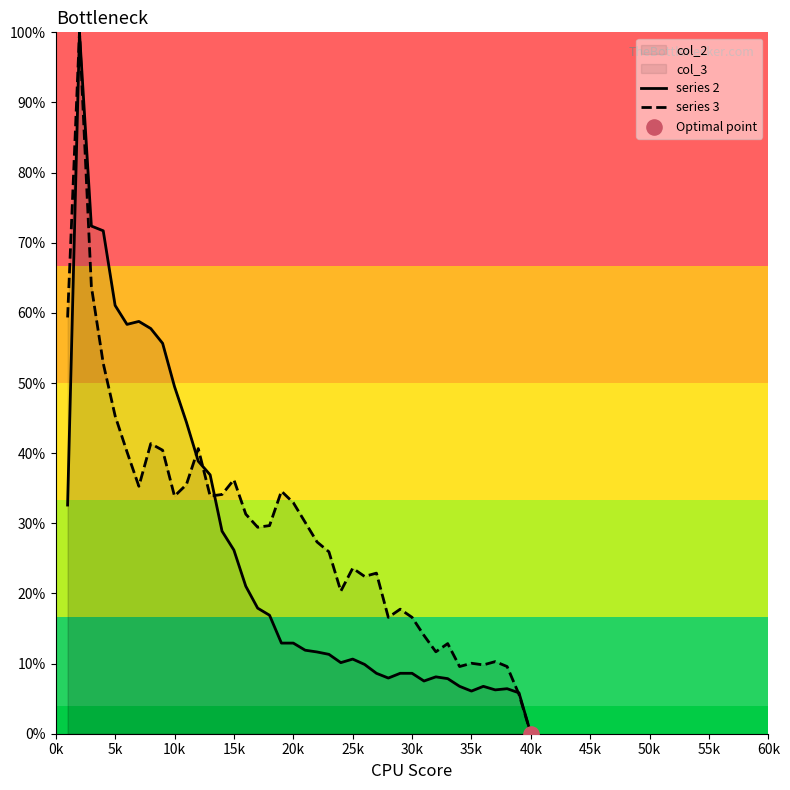

At which label does series 3 reach its minimum?

40k